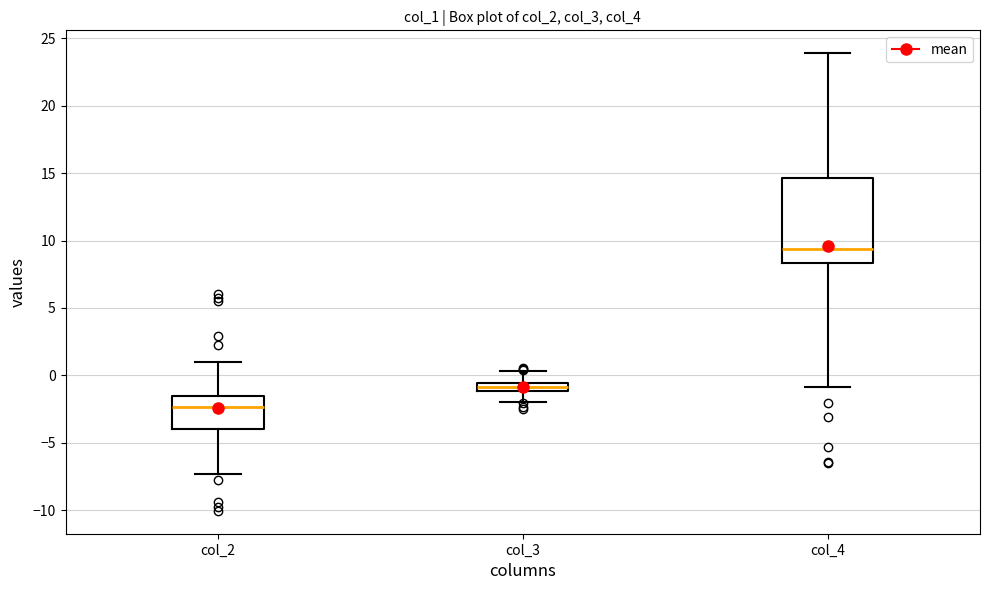

Which box is the tallest, from its lower edge to its upper edge?

col_4